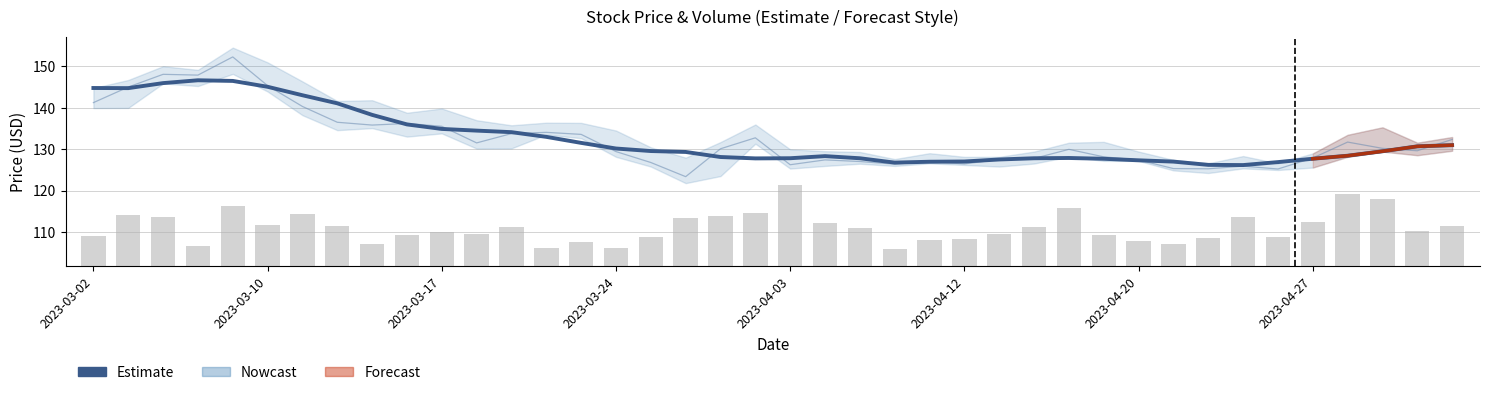

What is the difference between the Close values at 2023-03-29 and 2023-04-20?

2.7